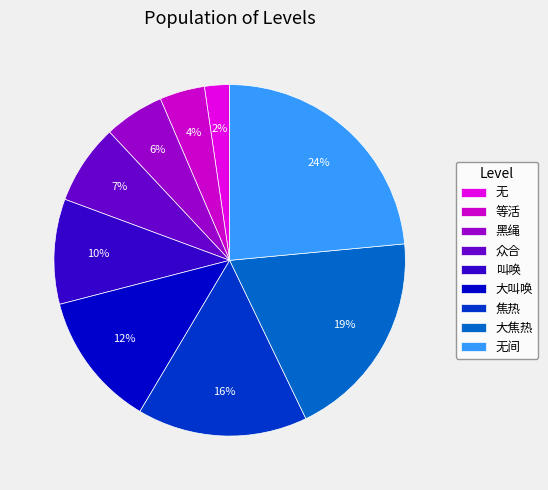

What is the largest slice in the pie chart?

无间